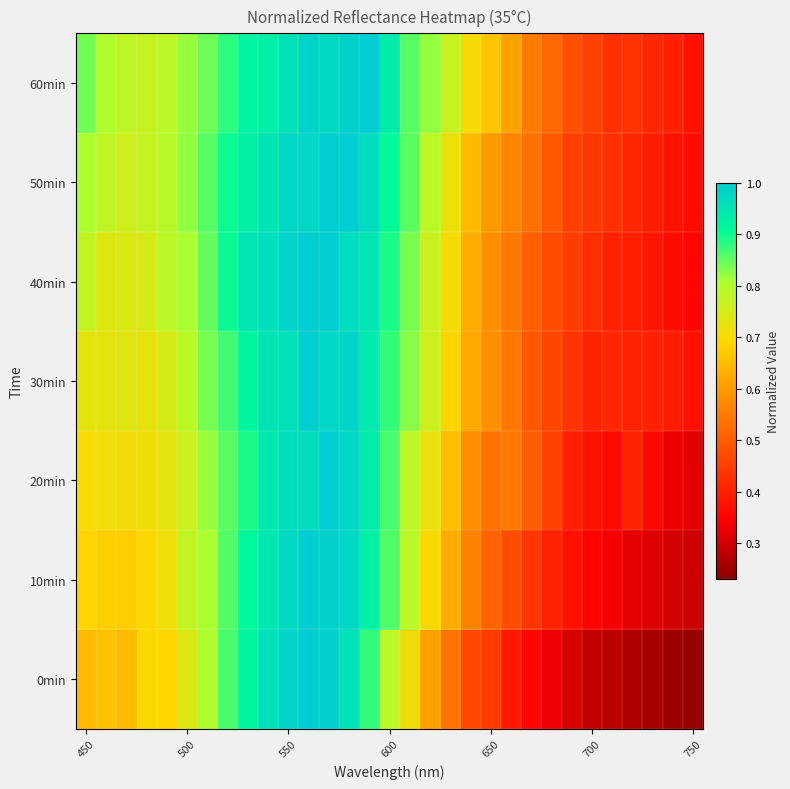

At how many categories does at least one series exceed 0?

31